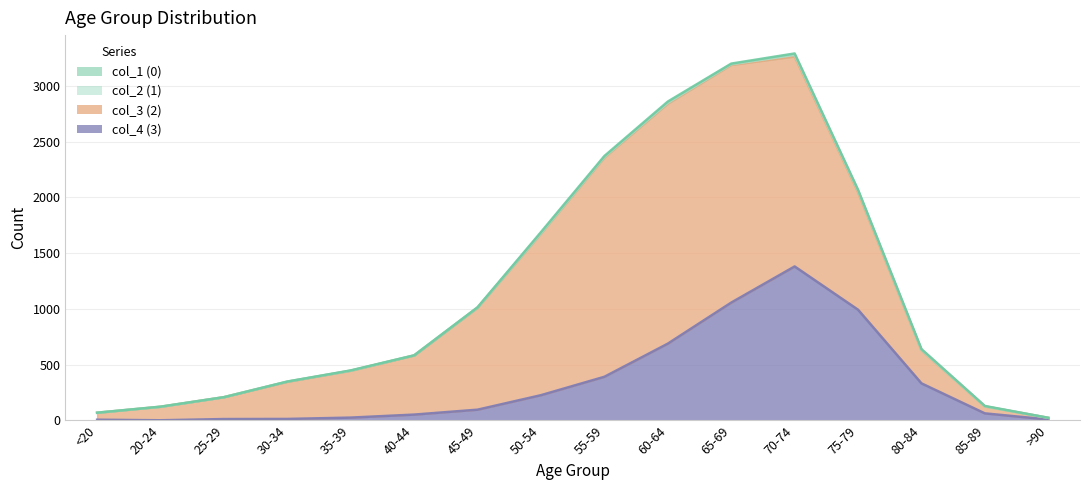

Rank the categories by col_3 (2) value from highest to lowest.

60-64, 65-69, 55-59, 70-74, 50-54, 75-79, 45-49, 40-44, 35-39, 30-34, 80-84, 25-29, 20-24, <20, 85-89, >90